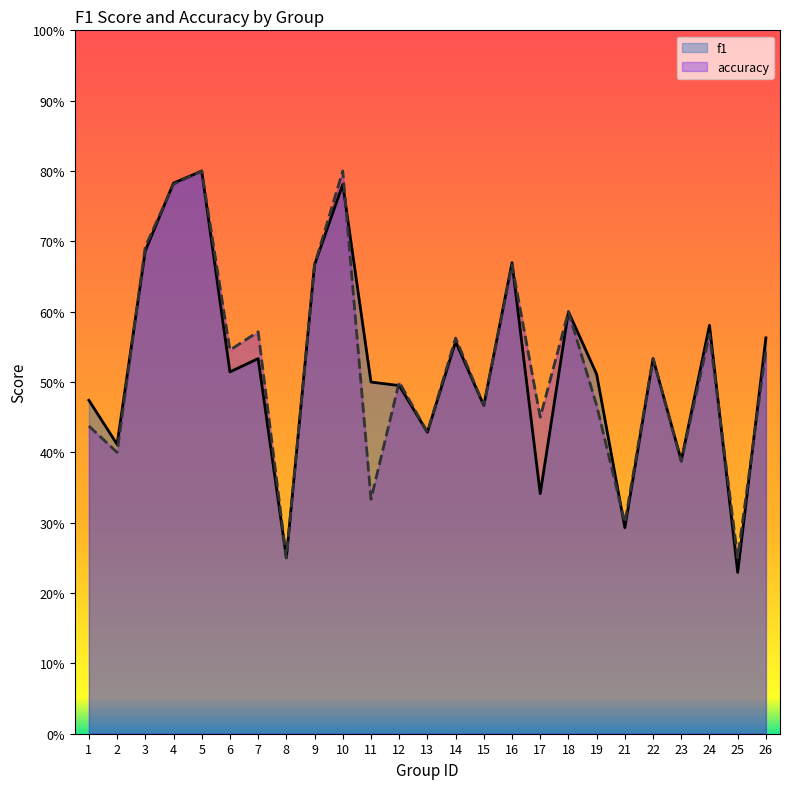

The value of accuracy at 25 is 0.2. True or false?

True